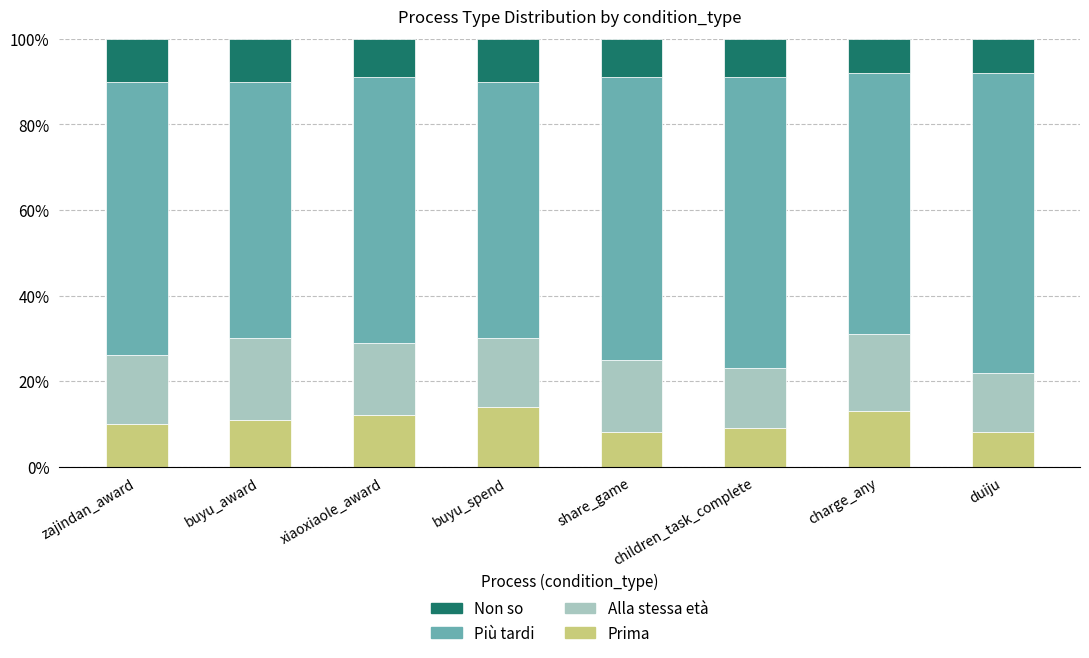

What is the total value across all series at buyu_spend?

100